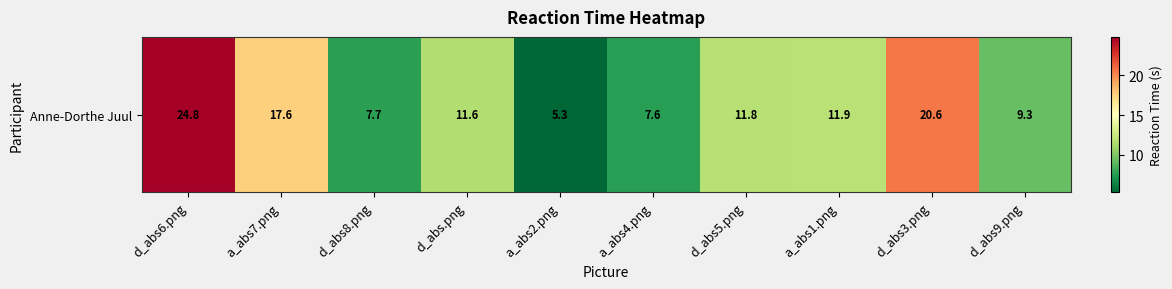

What is the greatest value displayed?

24.8